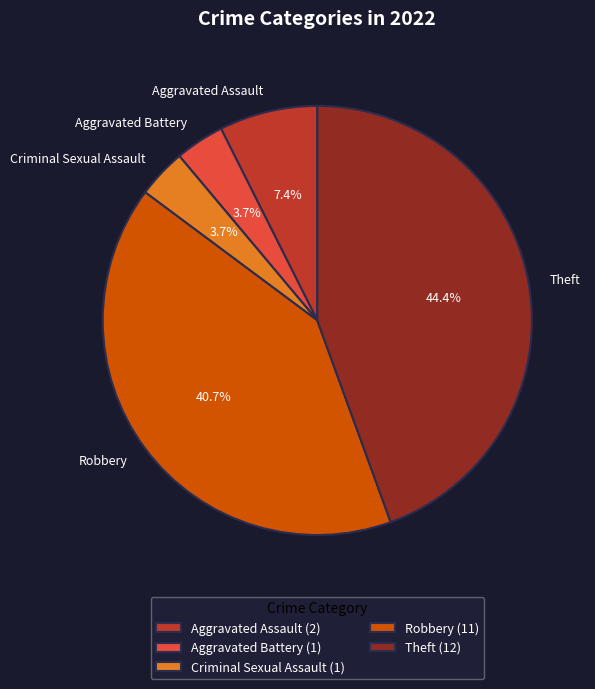

Does Criminal Sexual Assault account for over 50% of the chart?

No